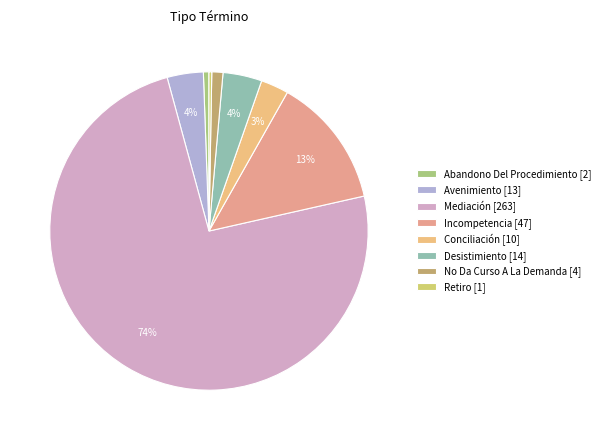

Do Mediación and Desistimiento together represent more than half of the pie?

Yes